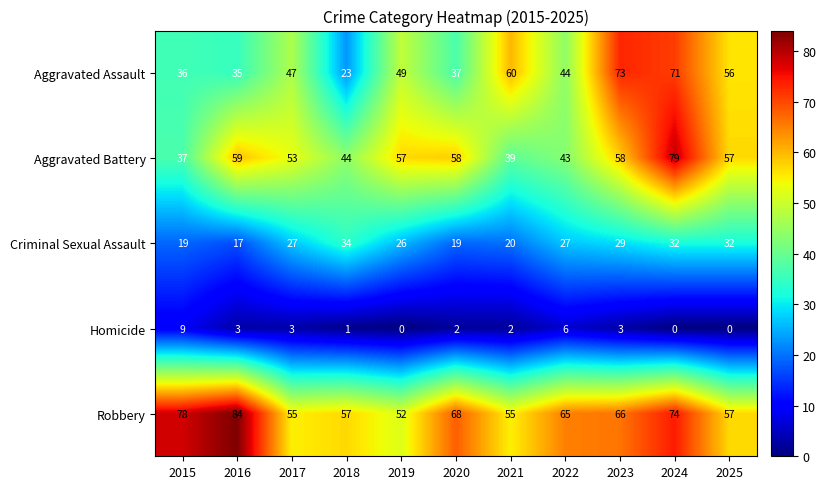

Which series has the largest total across all categories?

Robbery